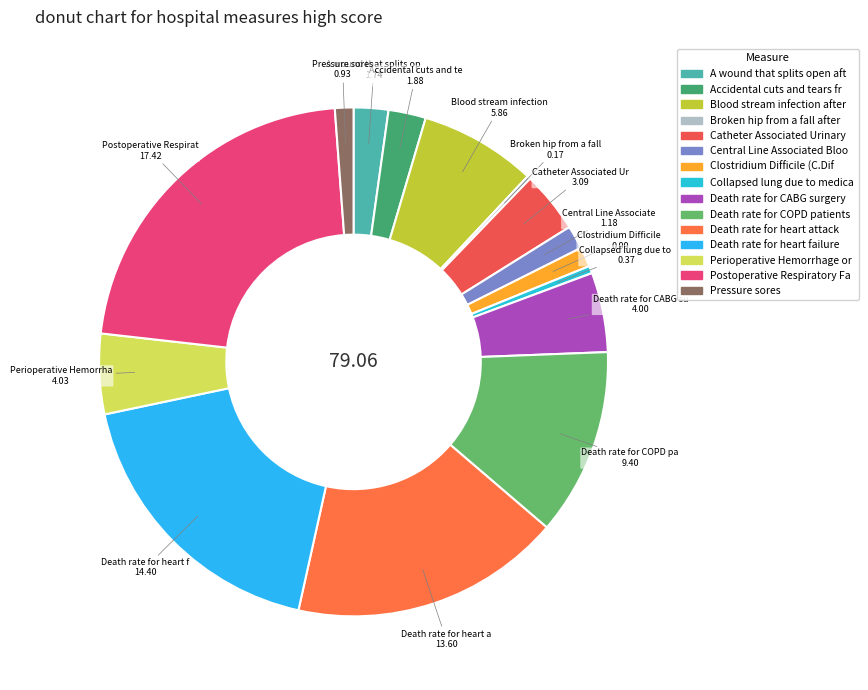

Which slice is the smallest?

Broken hip from a fall after surgery